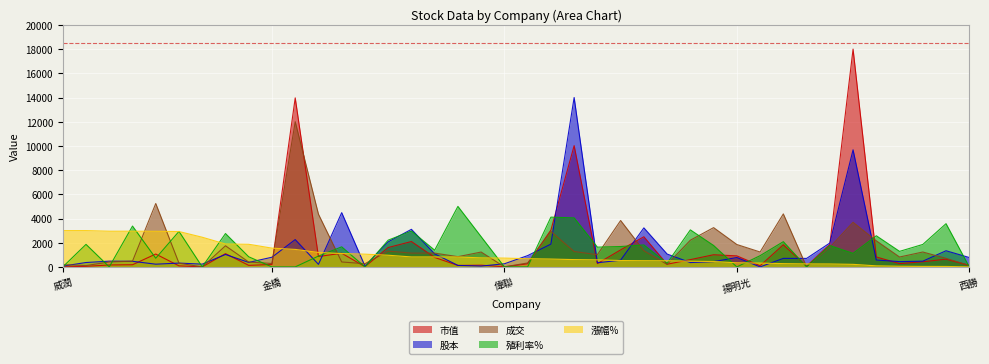

What is the difference between the highest and lowest values at 昇陽半導體?

599.3